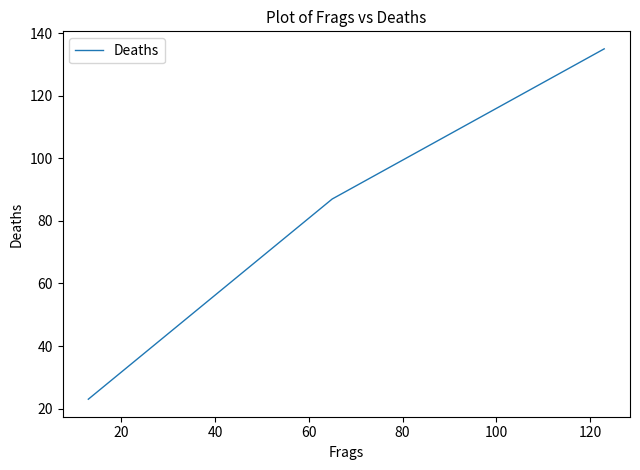

What is the sum of all values?

245